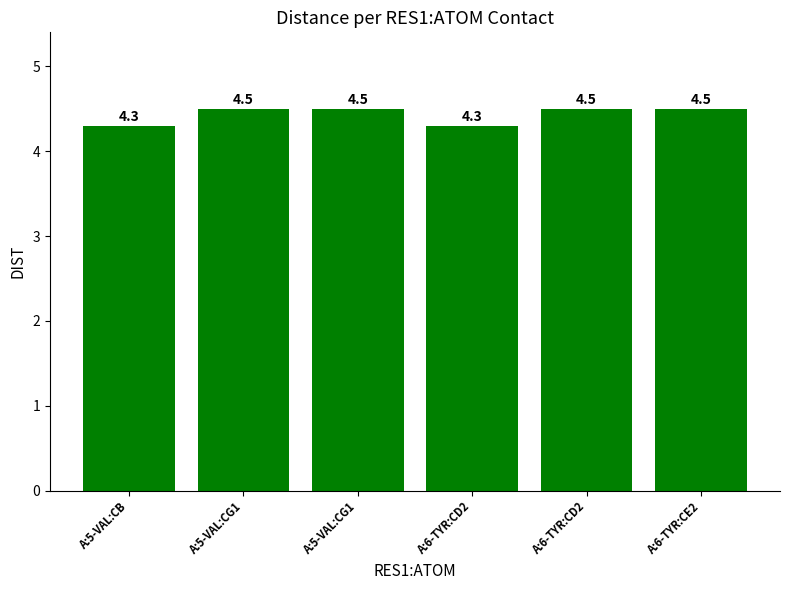

What is the label of the 2nd bar from the left?

A:5-VAL:CG1